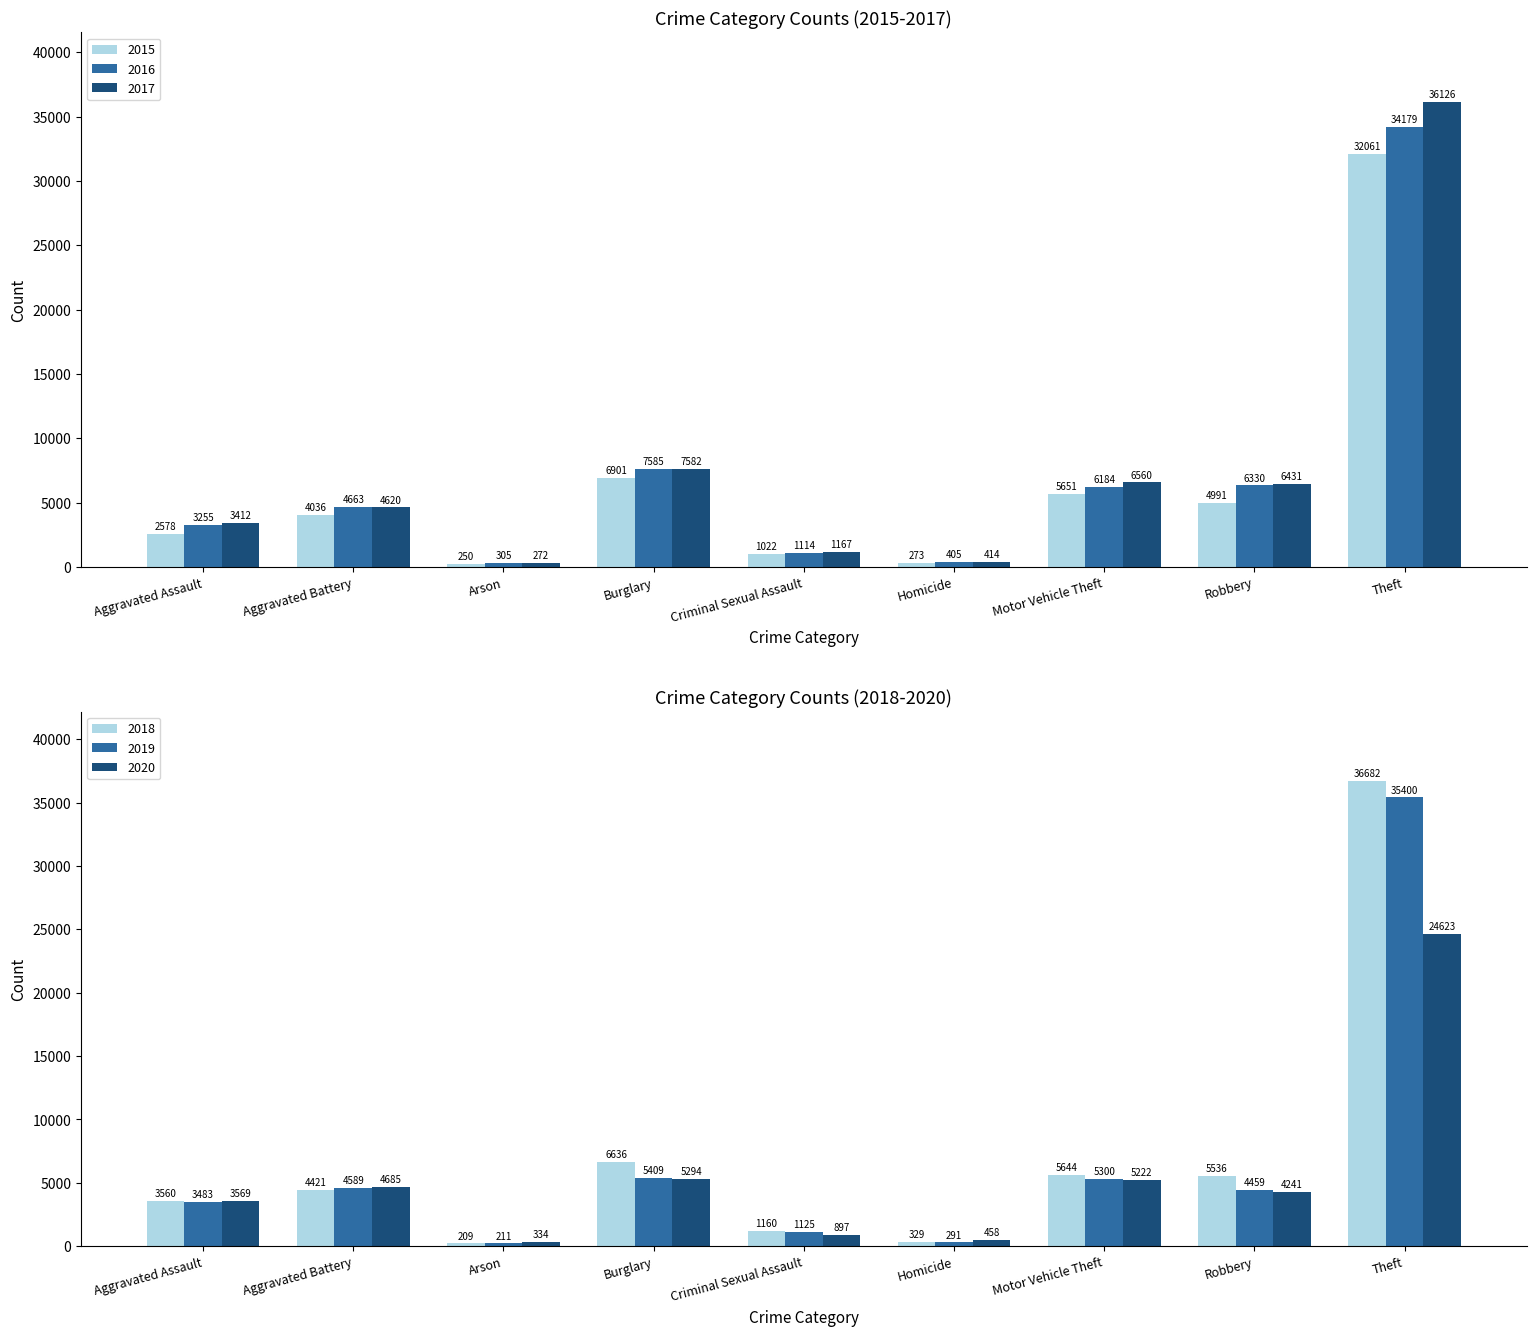

Which category has the highest value across all series?

Theft